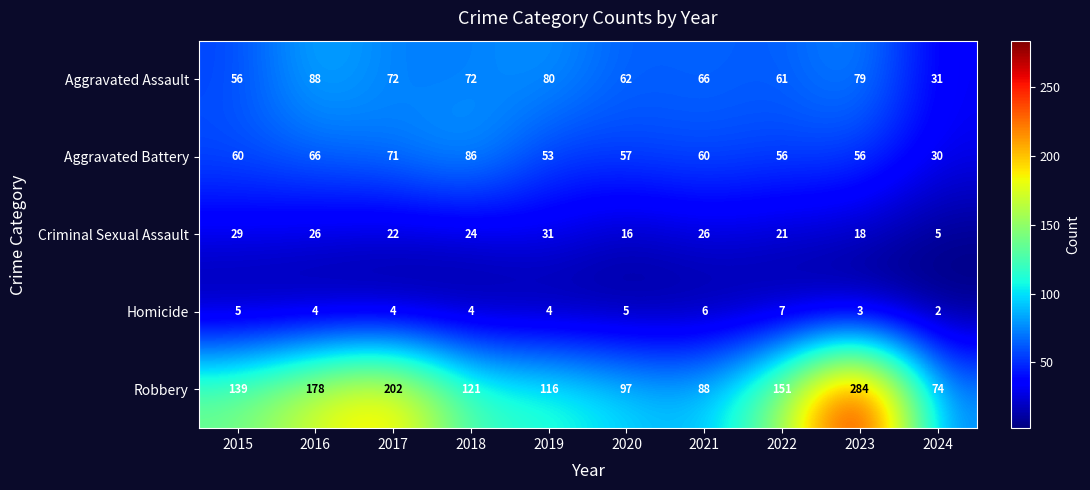

Which label corresponds to the smallest value in the chart?

2024